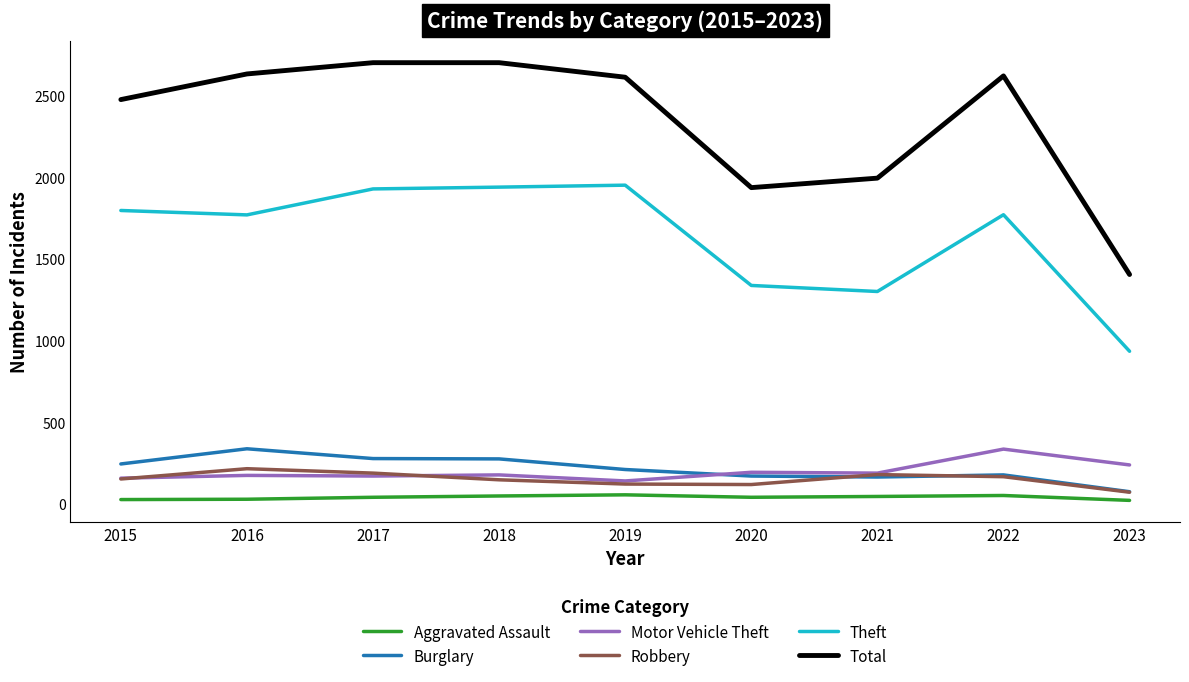

In Aggravated Assault, how many points are higher than both neighbors (excluding endpoints)?

2